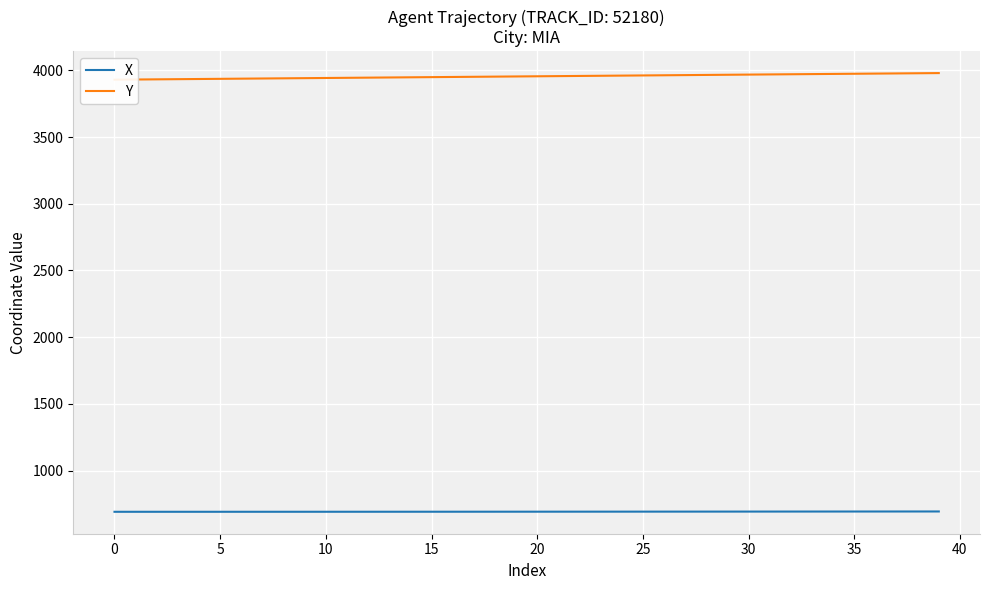

What is the lowest value of the X series?

691.6